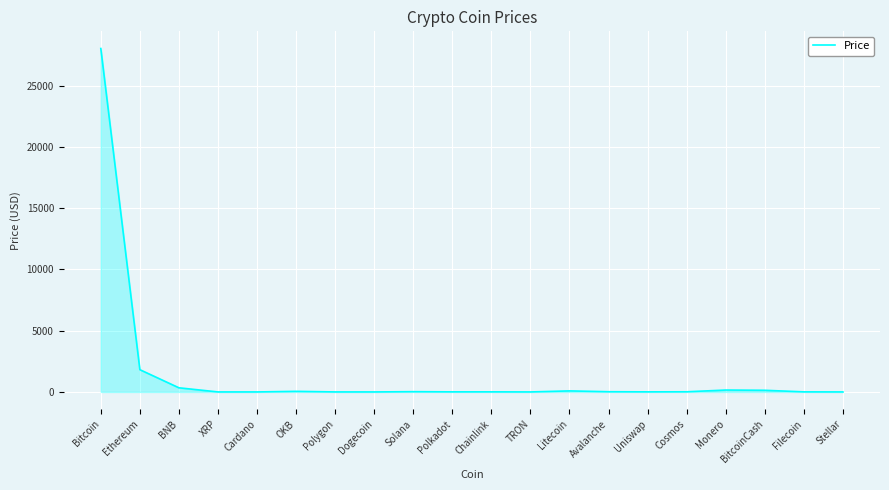

What is the difference between the maximum and minimum values?

28026.1